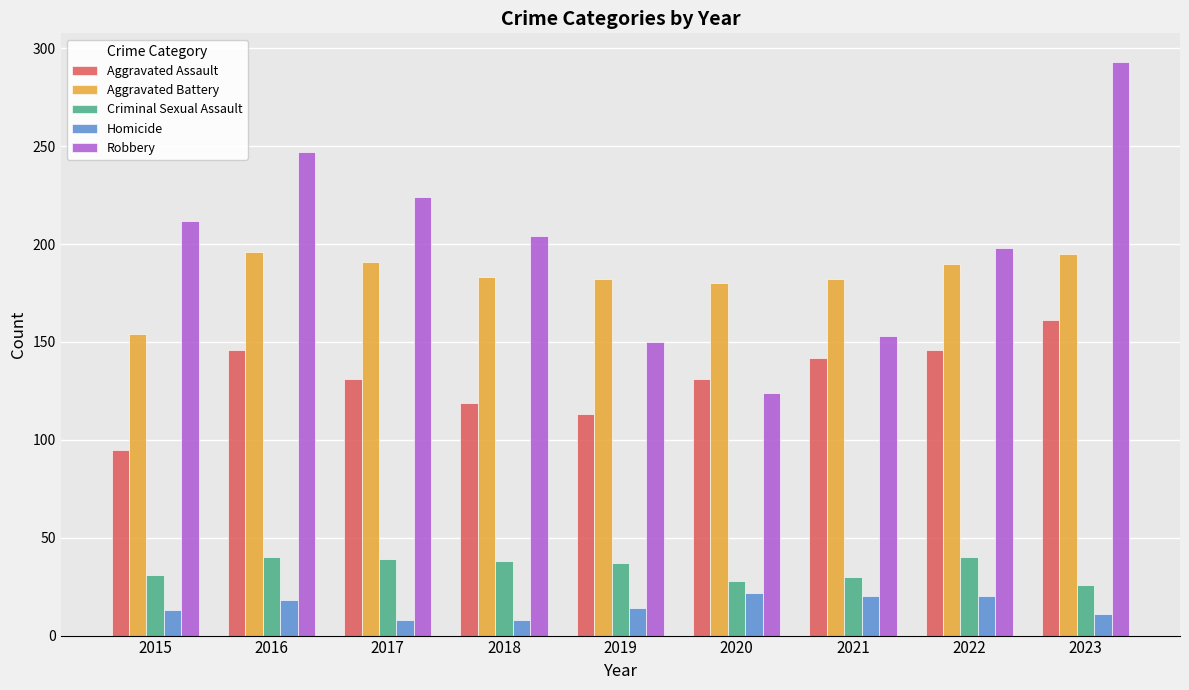

Which category has the lowest value in the Robbery series?

2020